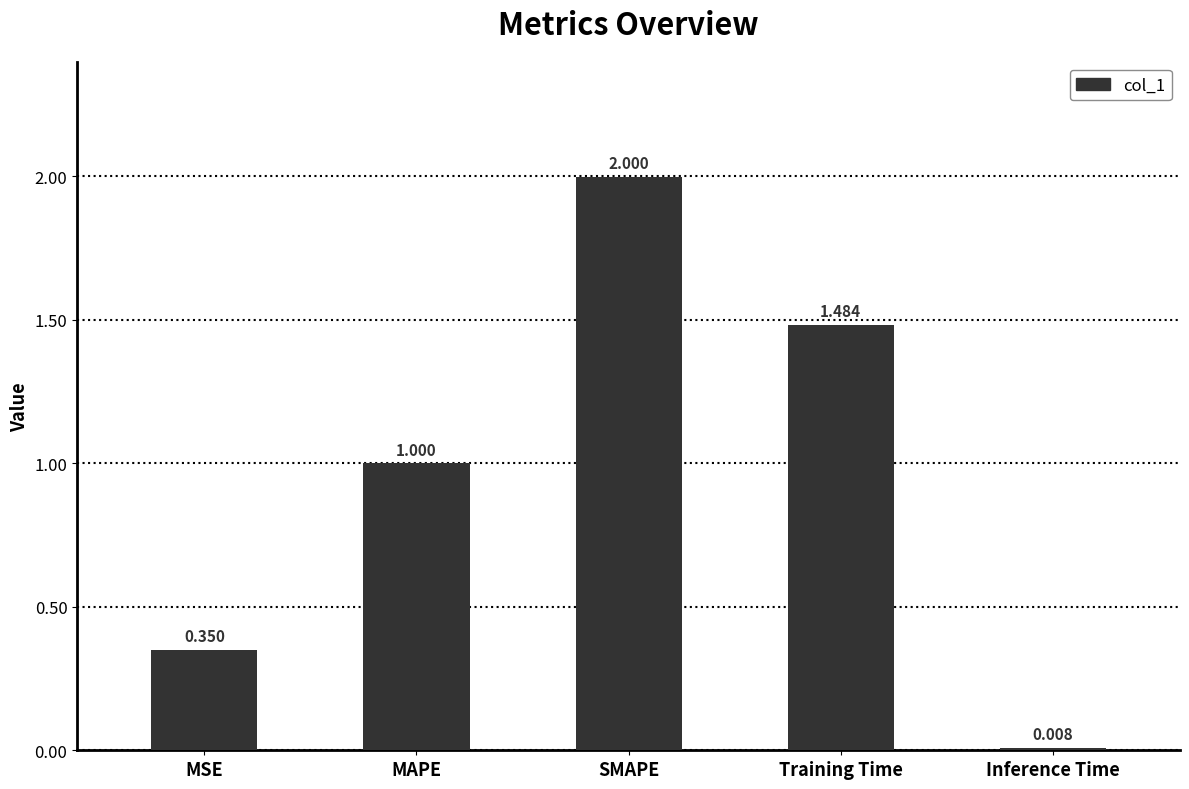

What is the difference between the values at Training Time and MAPE?

0.5